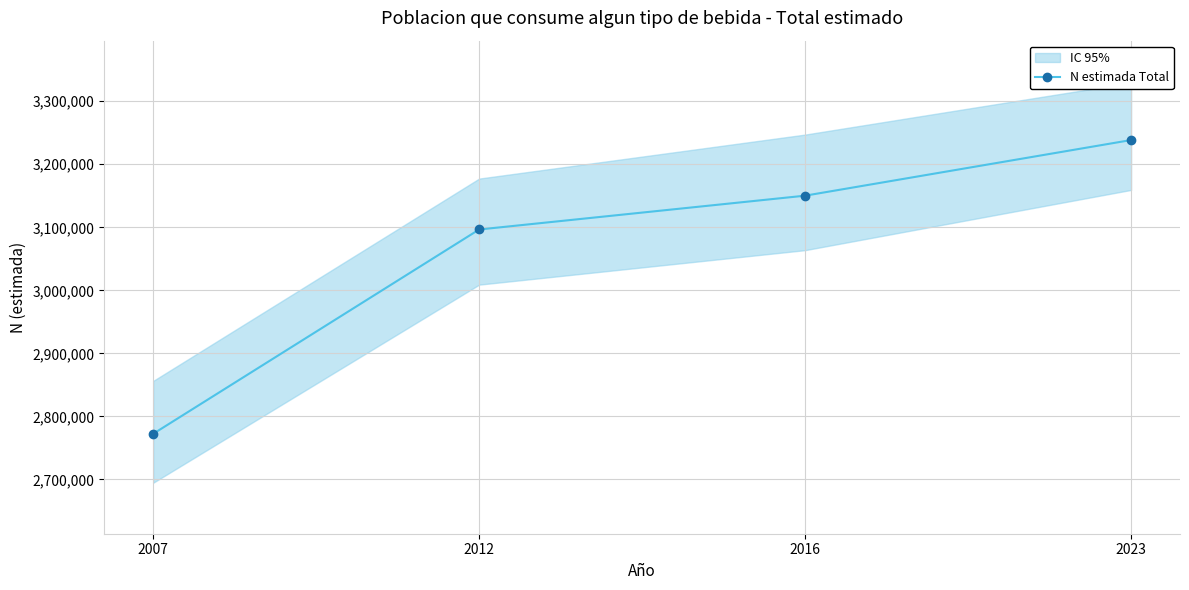

Which category has the lowest value across all series?

2007